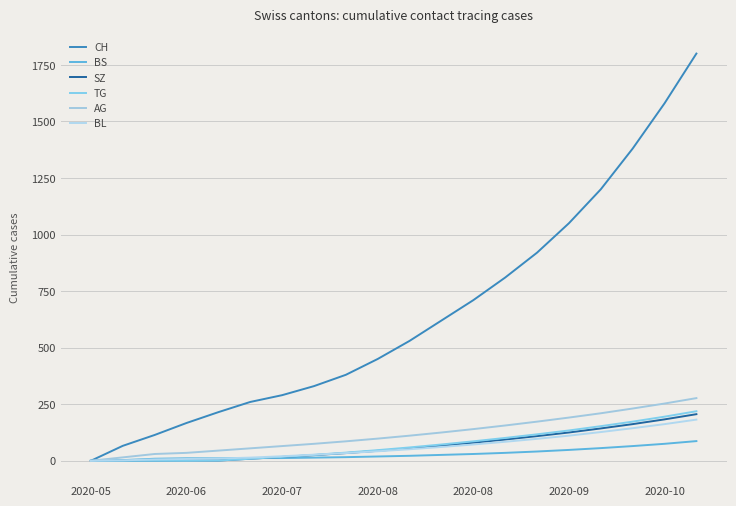

Count the number of data series in this chart.

6